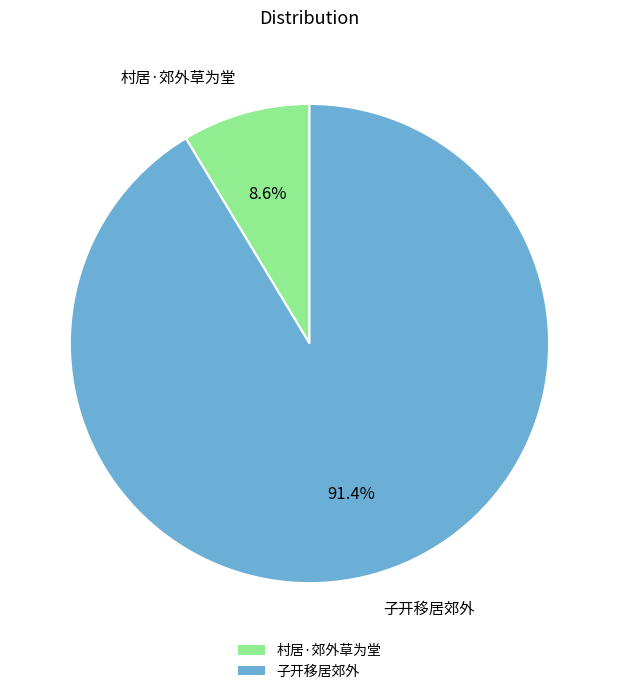

The 子开移居郊外 slice represents 29% of the pie. True or false?

False